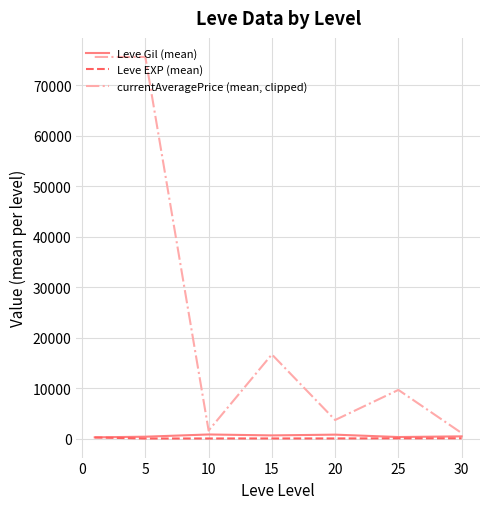

Which series has the largest range (max minus min)?

currentAveragePrice (mean, clipped)